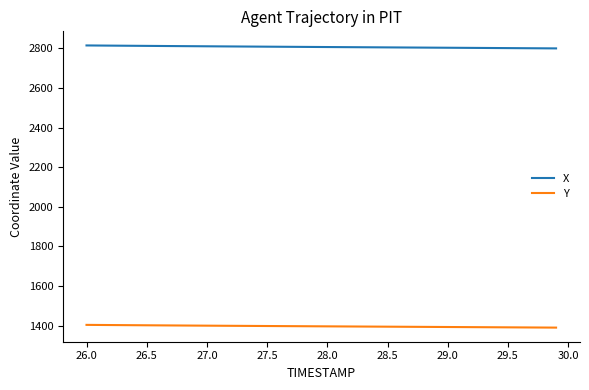

True or false: Y and X cross at least once.

False